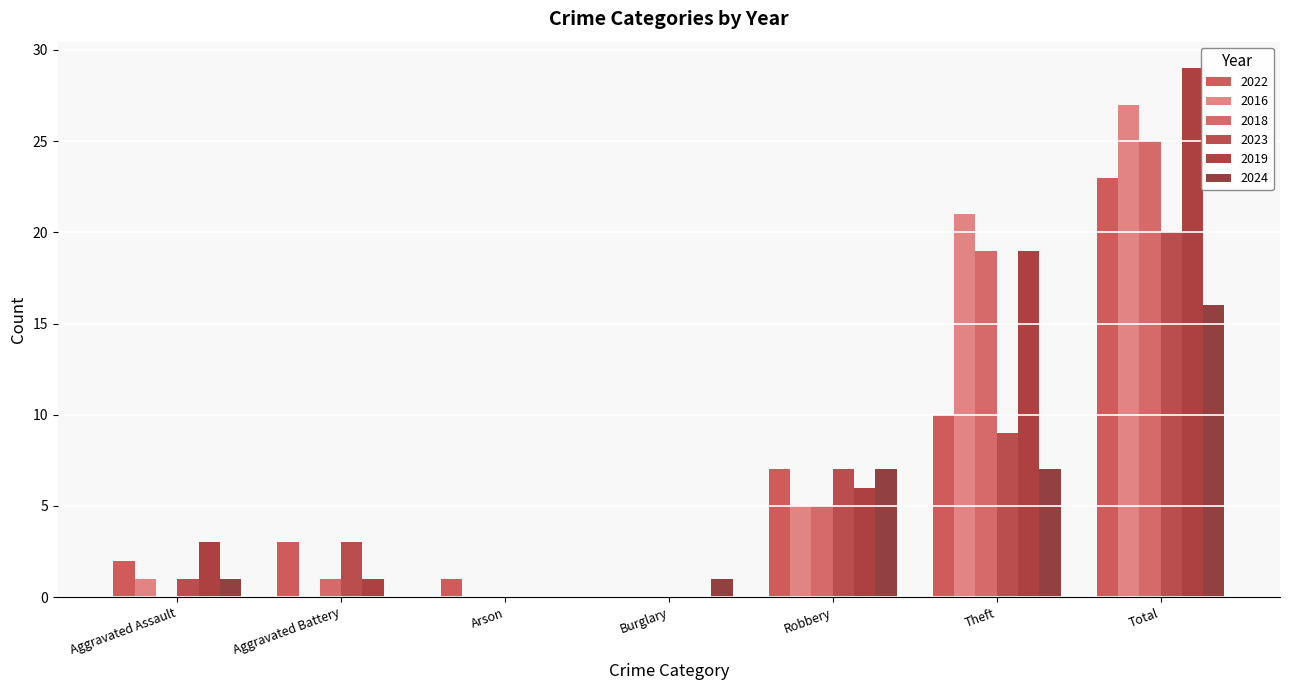

At which category is the sum across all series the highest?

Total